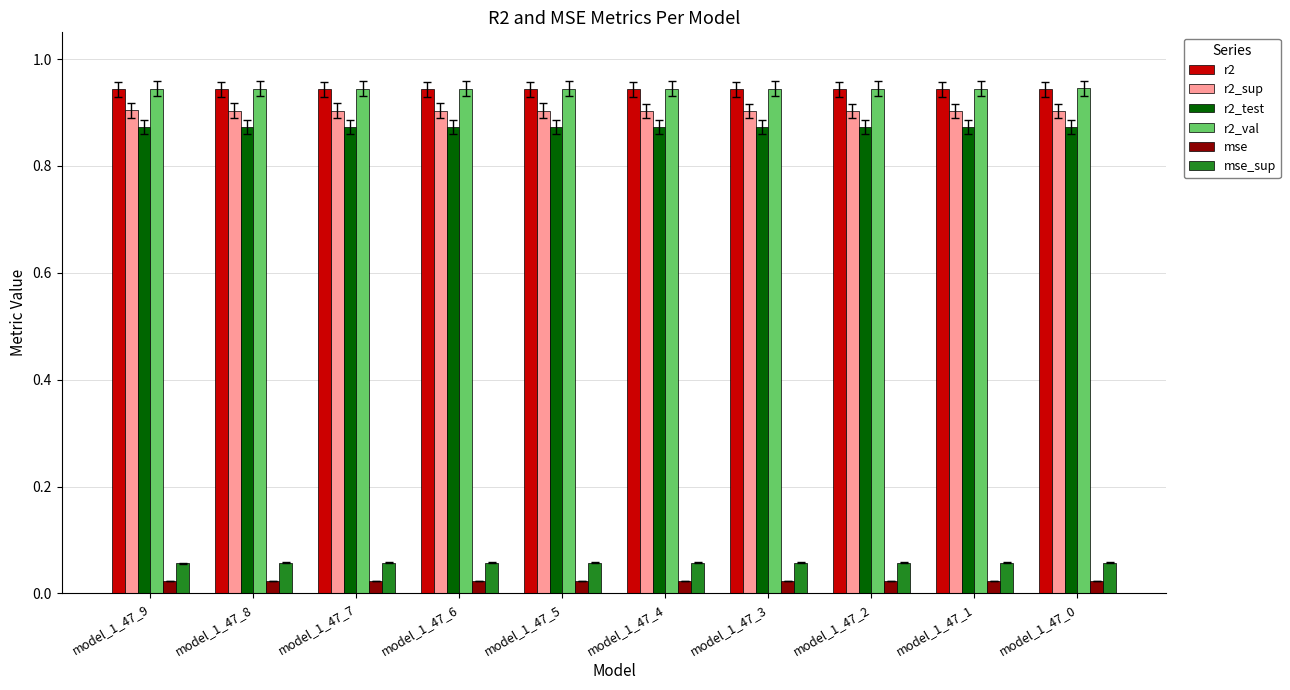

What is the sum of all mse_sup values?

0.6